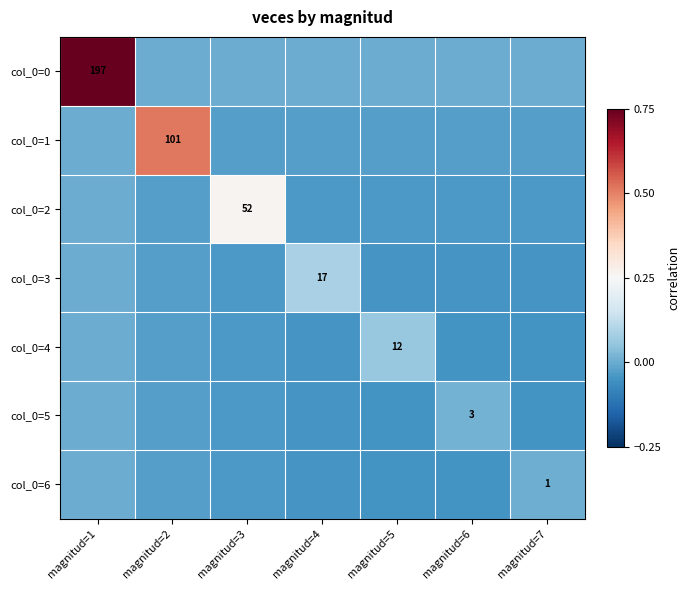

Which series changed the most between magnitud=5 and magnitud=6?

col_0=4